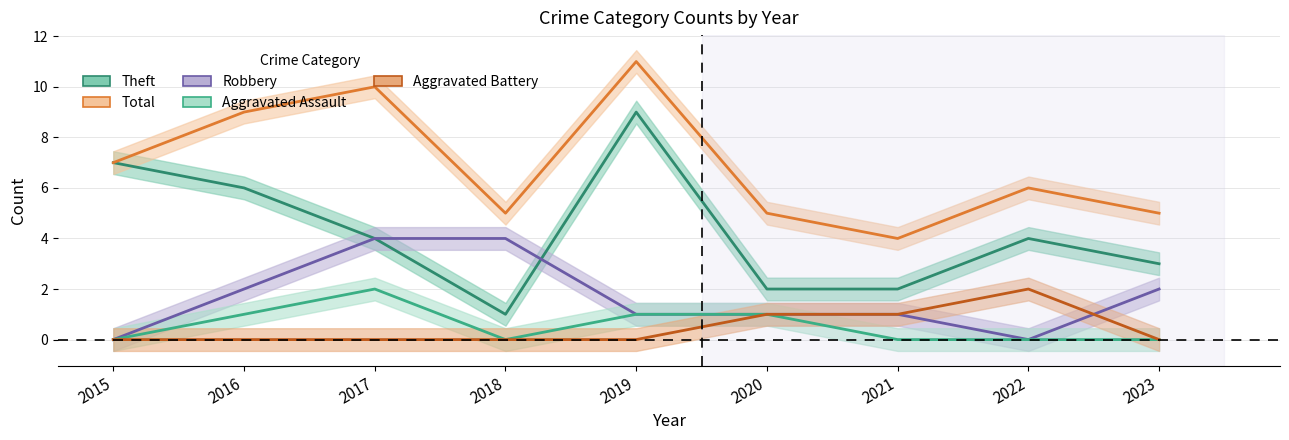

Count the Theft values in the range 2 to 6.

6